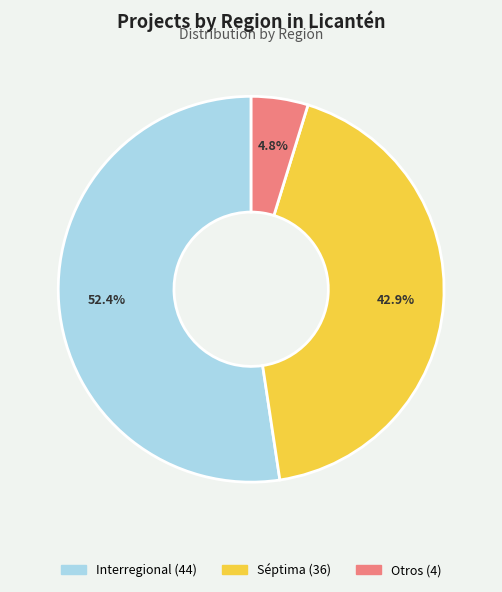

To the nearest percent, what is the difference between the largest and smallest slice percentages?

48%